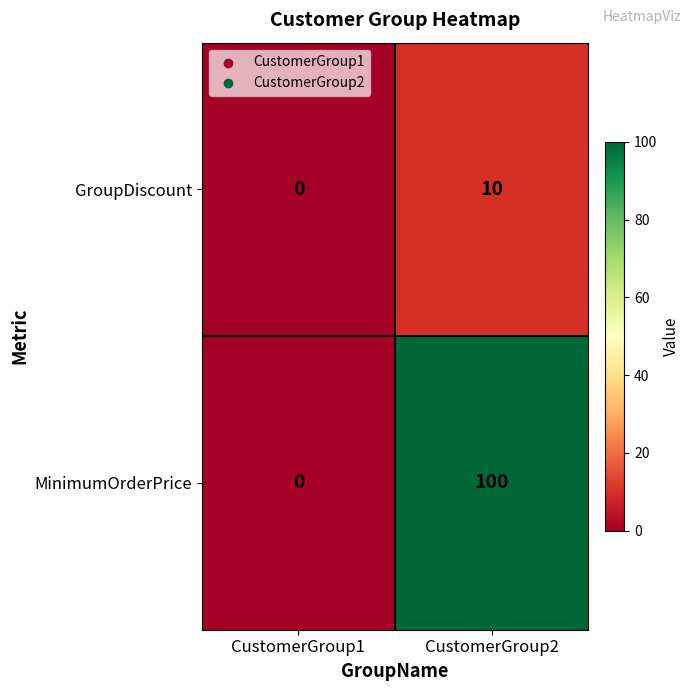

What is the difference between the MinimumOrderPrice values at CustomerGroup2 and CustomerGroup1?

100